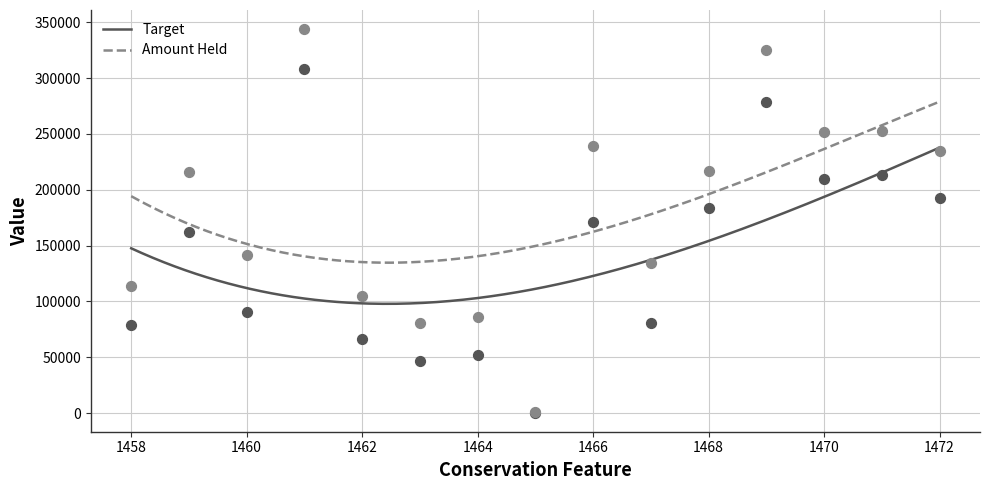

Which series has the largest Y range (max minus min)?

Amount Held